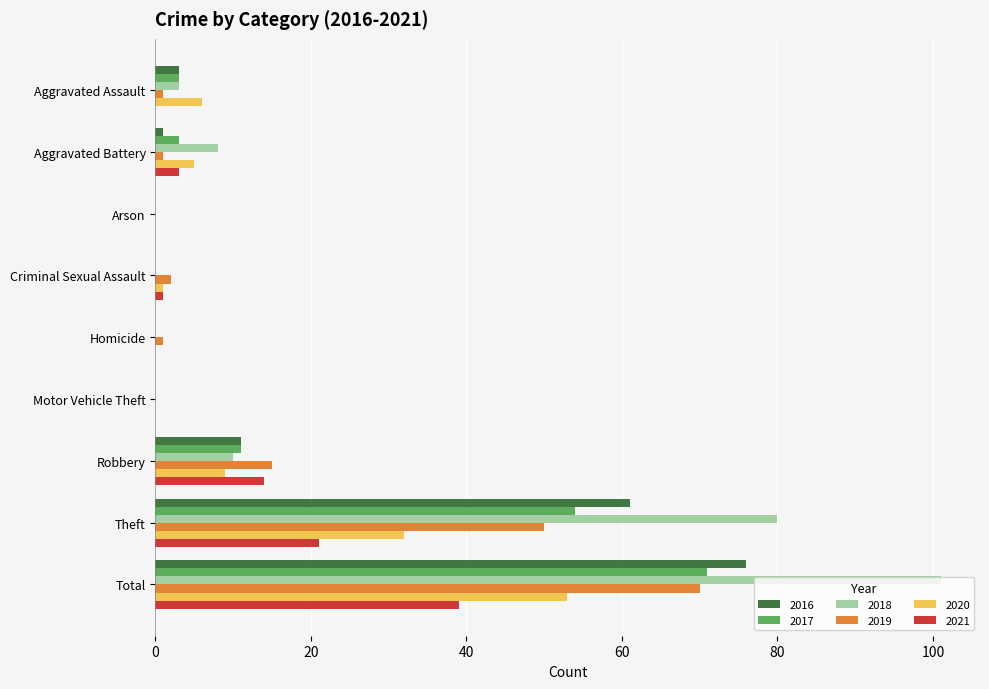

Which series has the largest total across all categories?

2018